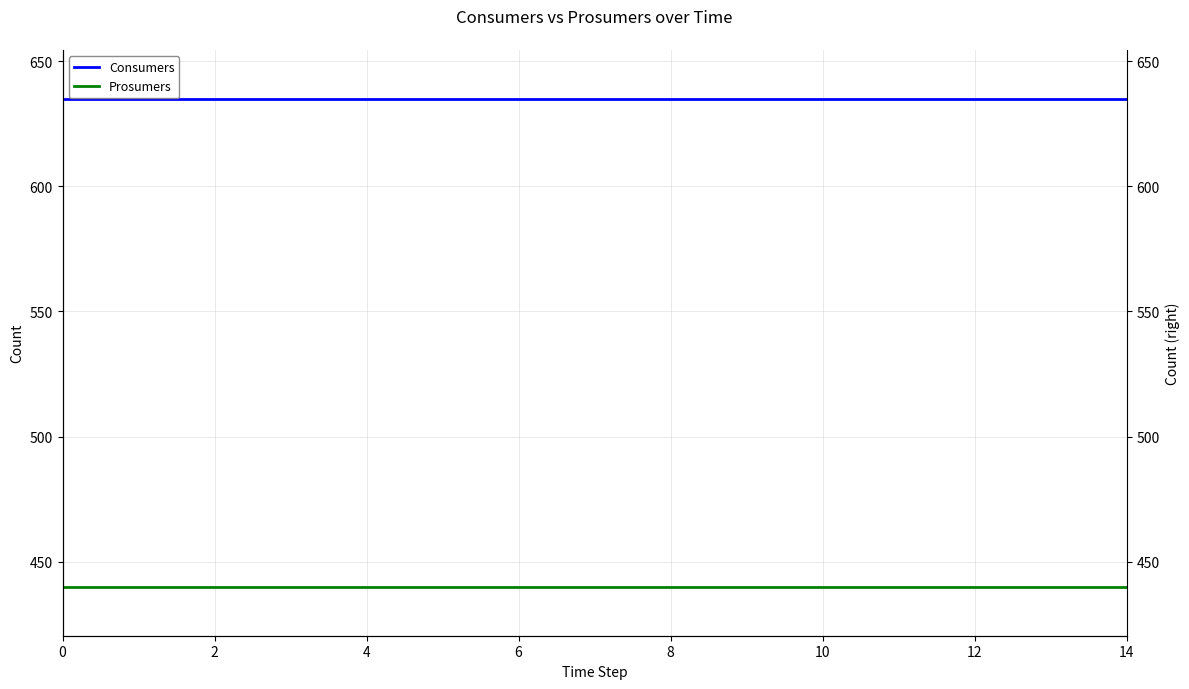

What is the average value of the Prosumers series?

440